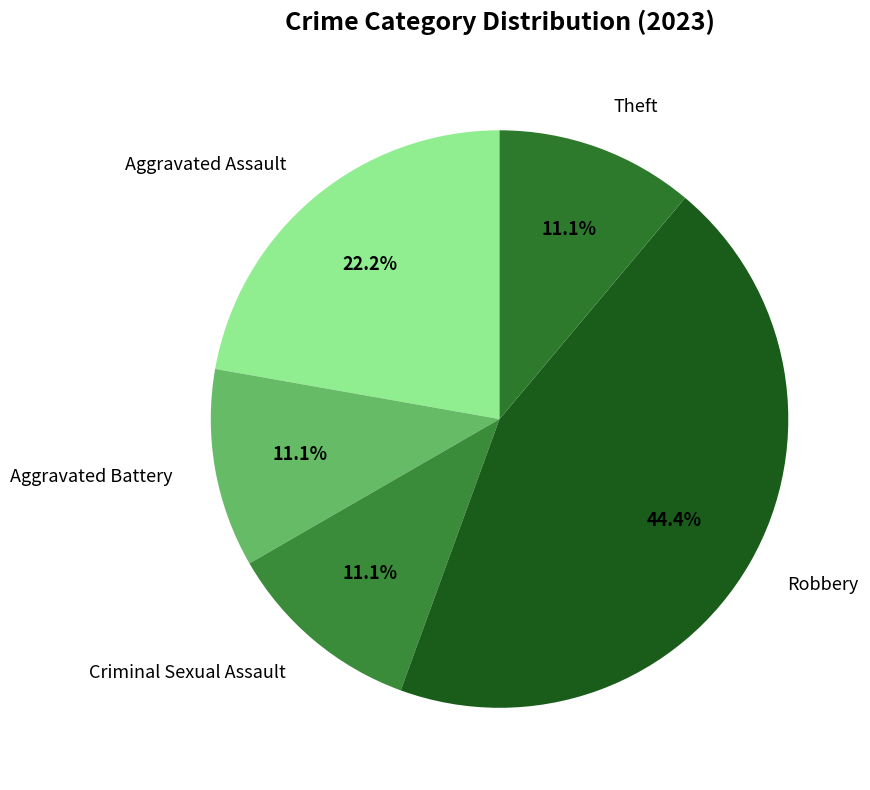

True or false: Criminal Sexual Assault accounts for 3% of the total.

False